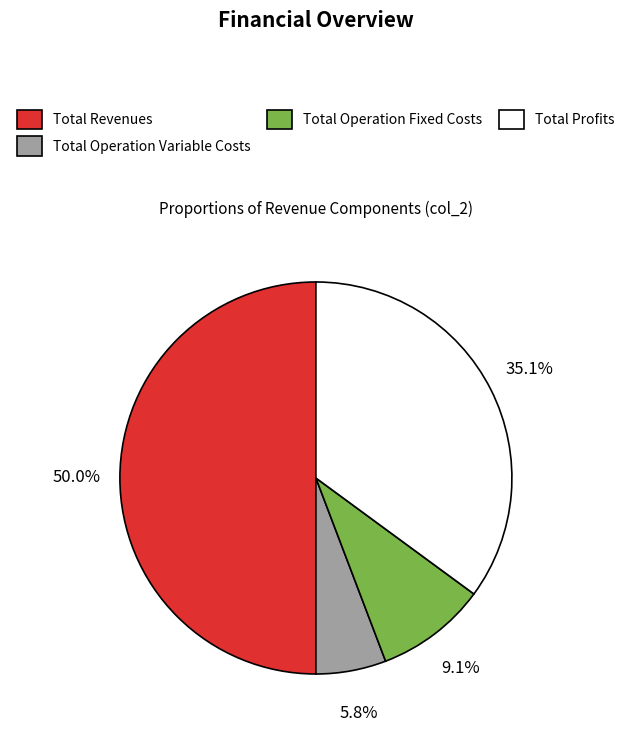

To the nearest percent, what is the difference between the largest and smallest slice percentages?

44%